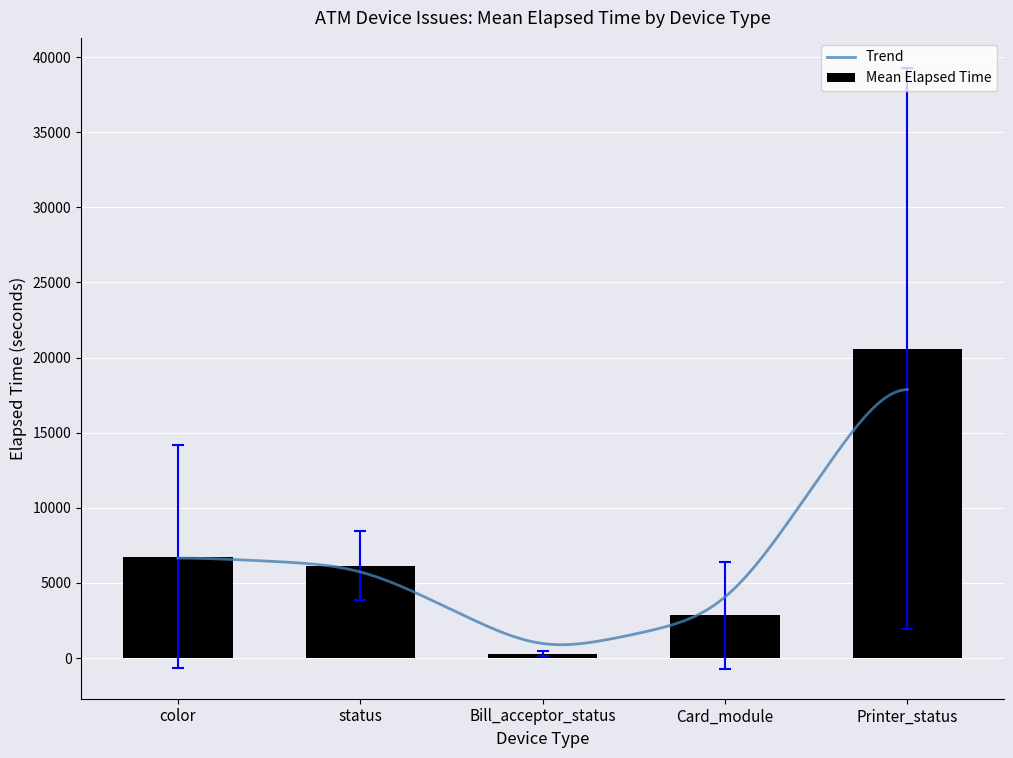

Between Card_module and Card_module, which is larger?

Card_module